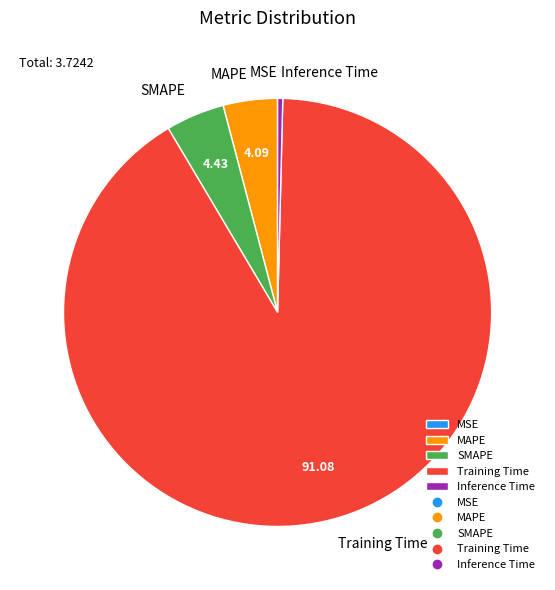

Is there a majority slice in this chart?

Yes